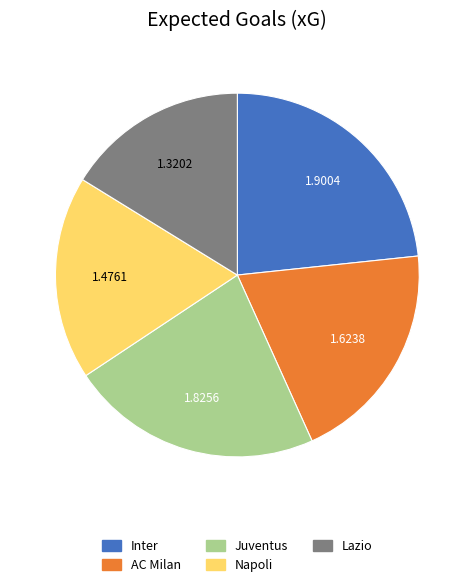

Is there a majority slice in this chart?

No